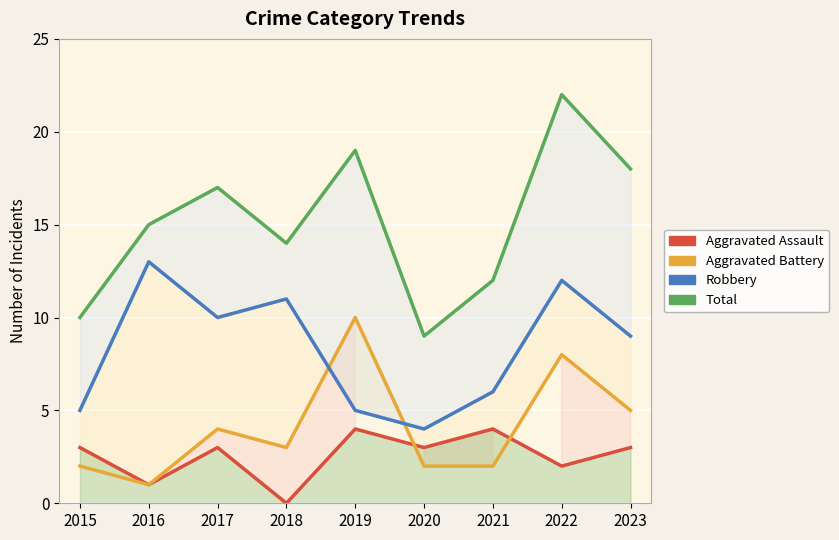

The value of Robbery at 2017 is 10. True or false?

True